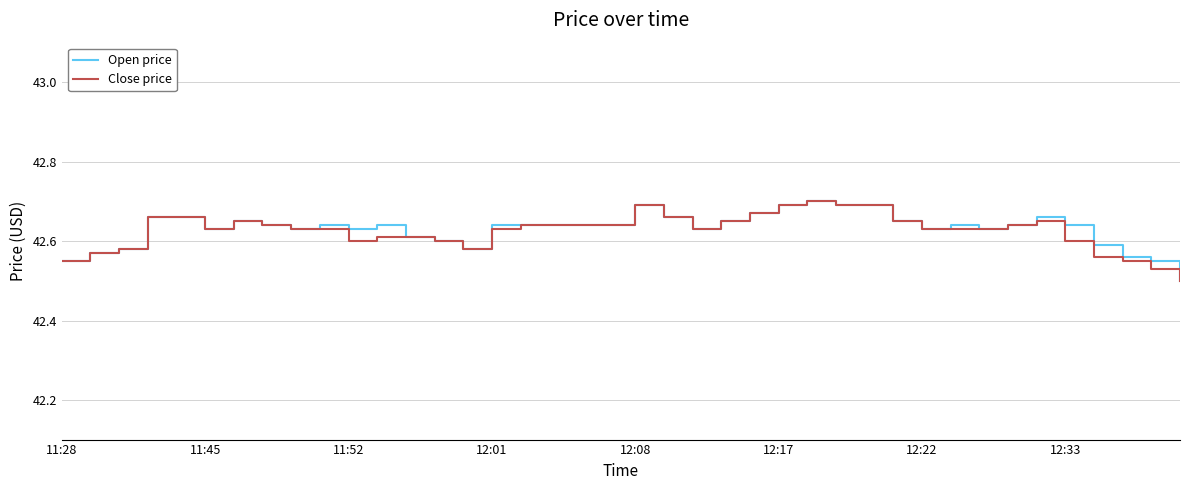

Does the chart display data point markers on the line(s)?

No